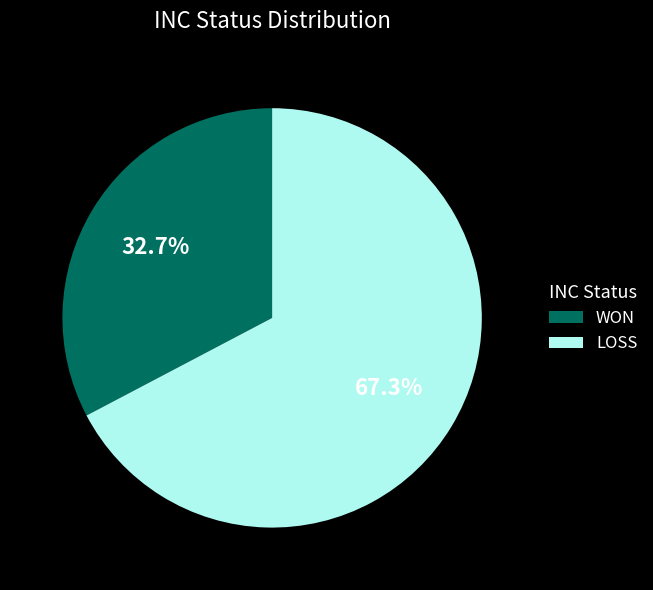

Combined, what portion of the pie is WON and LOSS?

100.0%